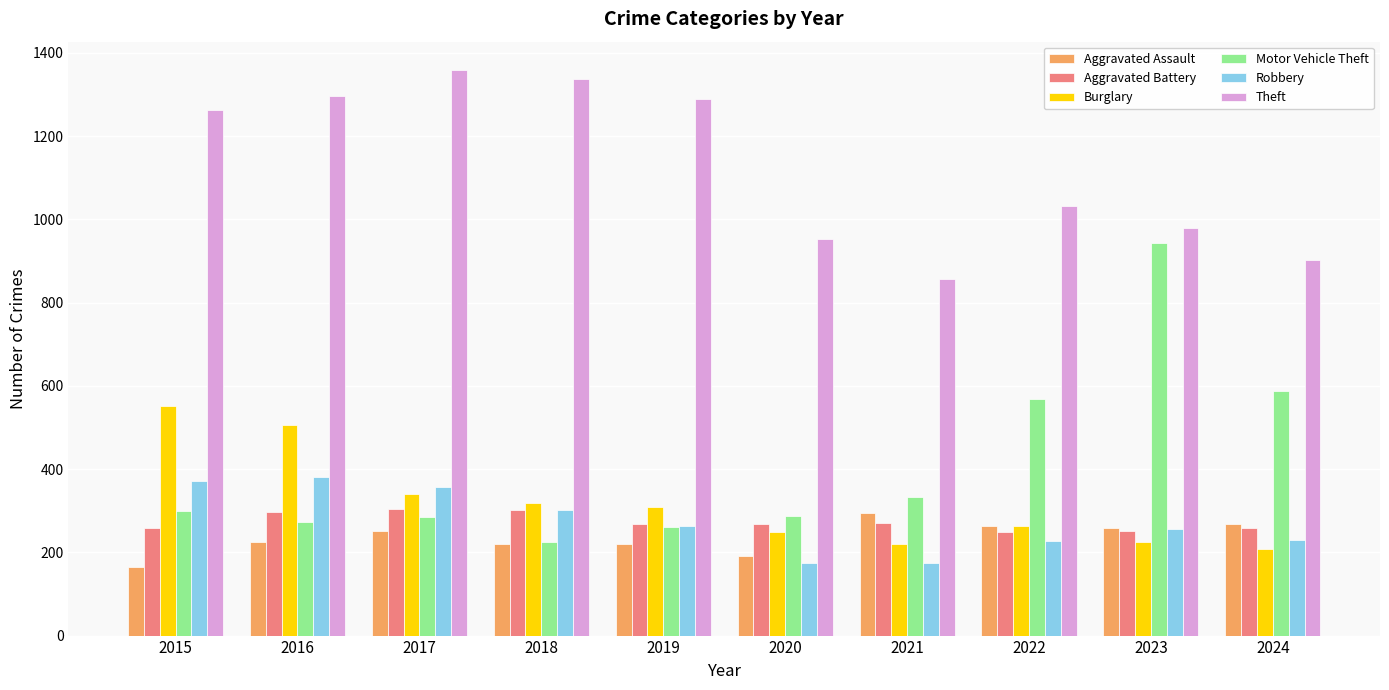

Is it true that Burglary equals 552 at 2015?

True